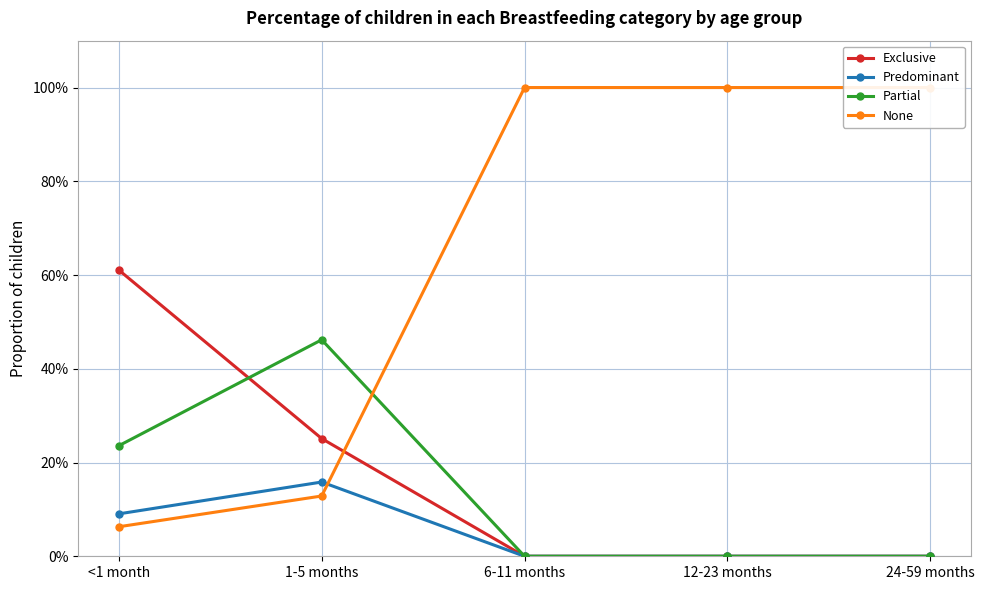

Which category has the highest value across all series?

6-11 months